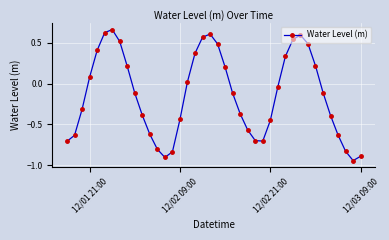

How many points are lower than both their immediate neighbors (excluding endpoints)?

3